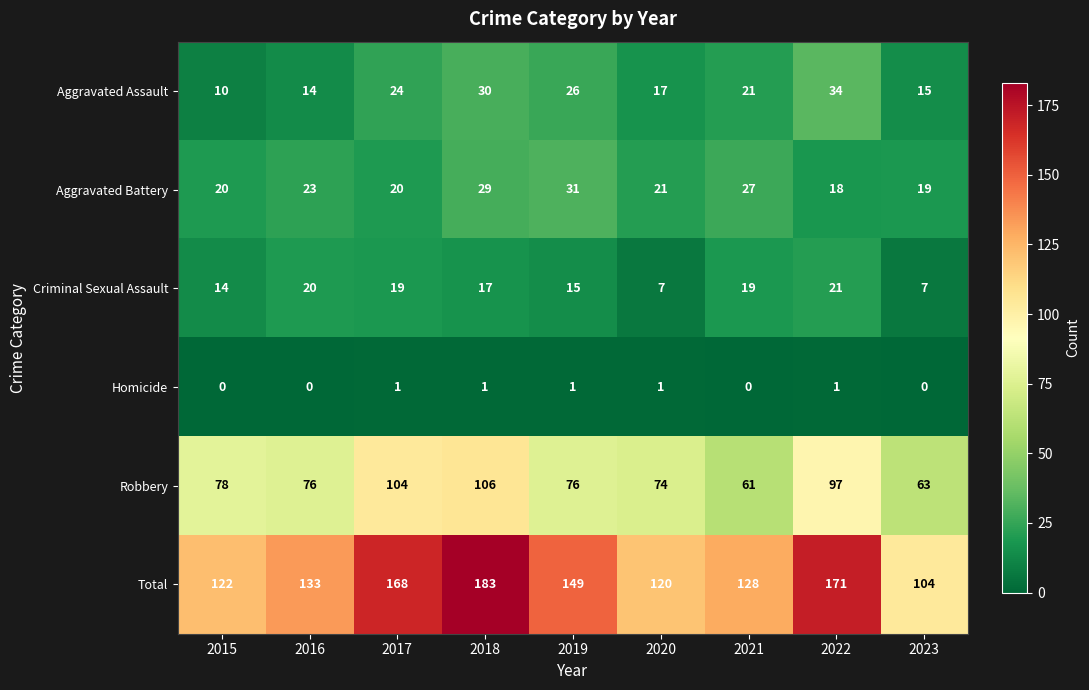

What is the difference between the highest and lowest values at 2022?

170